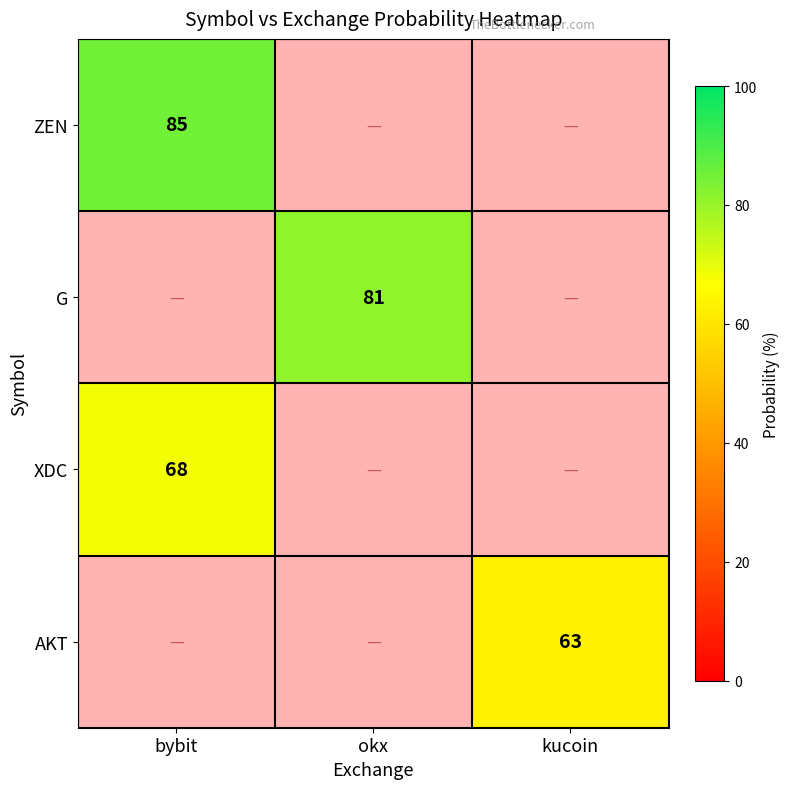

What is the maximum value shown in the chart?

85